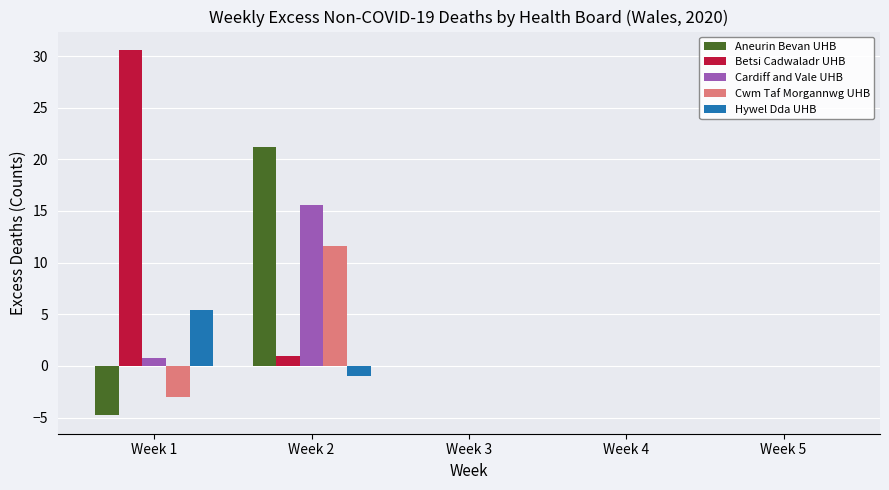

What are all the series names shown in the legend?

Aneurin Bevan UHB, Betsi Cadwaladr UHB, Cardiff and Vale UHB, Cwm Taf Morgannwg UHB, Hywel Dda UHB